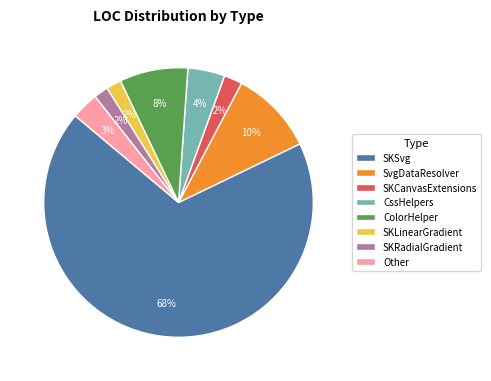

Between SKLinearGradient and SKSvg, which is larger?

SKSvg